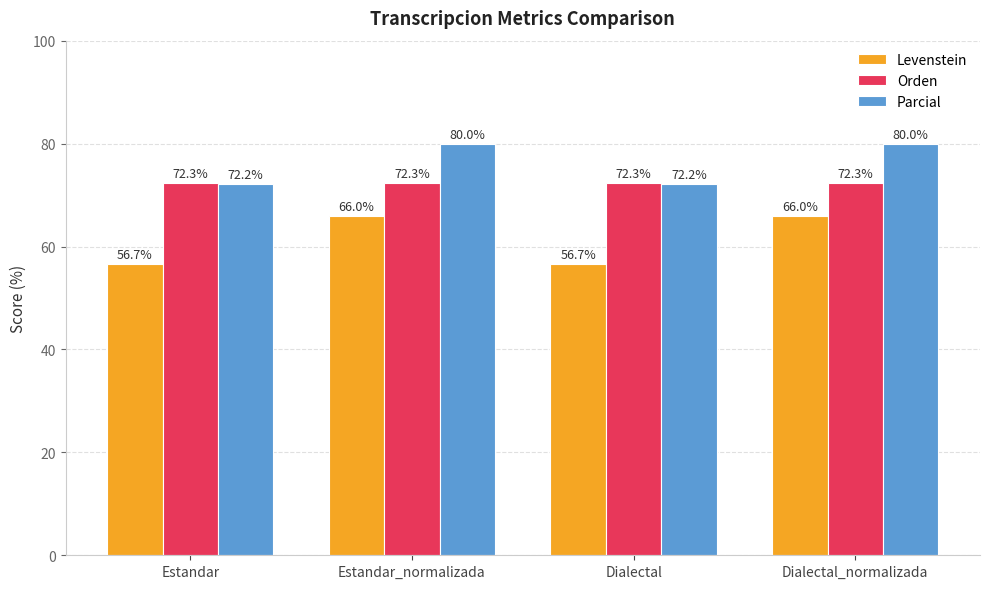

Reading right to left, list all the values displayed in this chart.

Levenstein: 66.0	56.7	66.0	56.7
Orden: 72.3	72.3	72.3	72.3
Parcial: 80.0	72.2	80.0	72.2